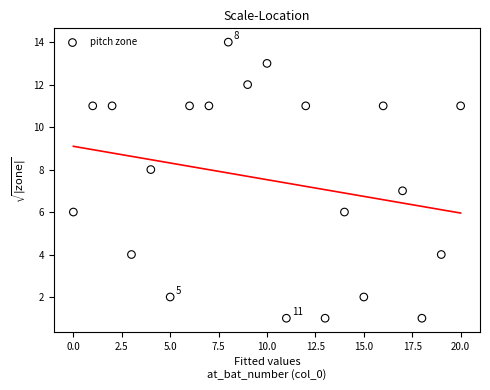

What is the range of Y values (max minus min)?

13